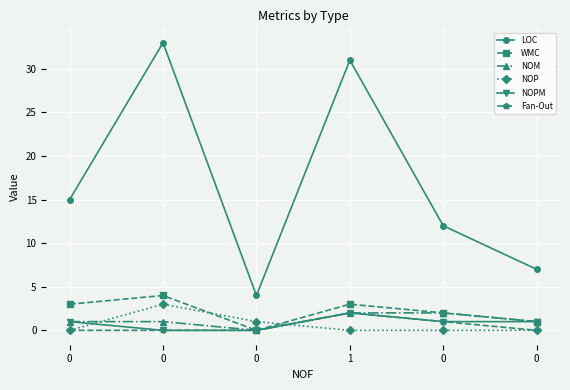

How many NOP values are between 0 and 1?

5